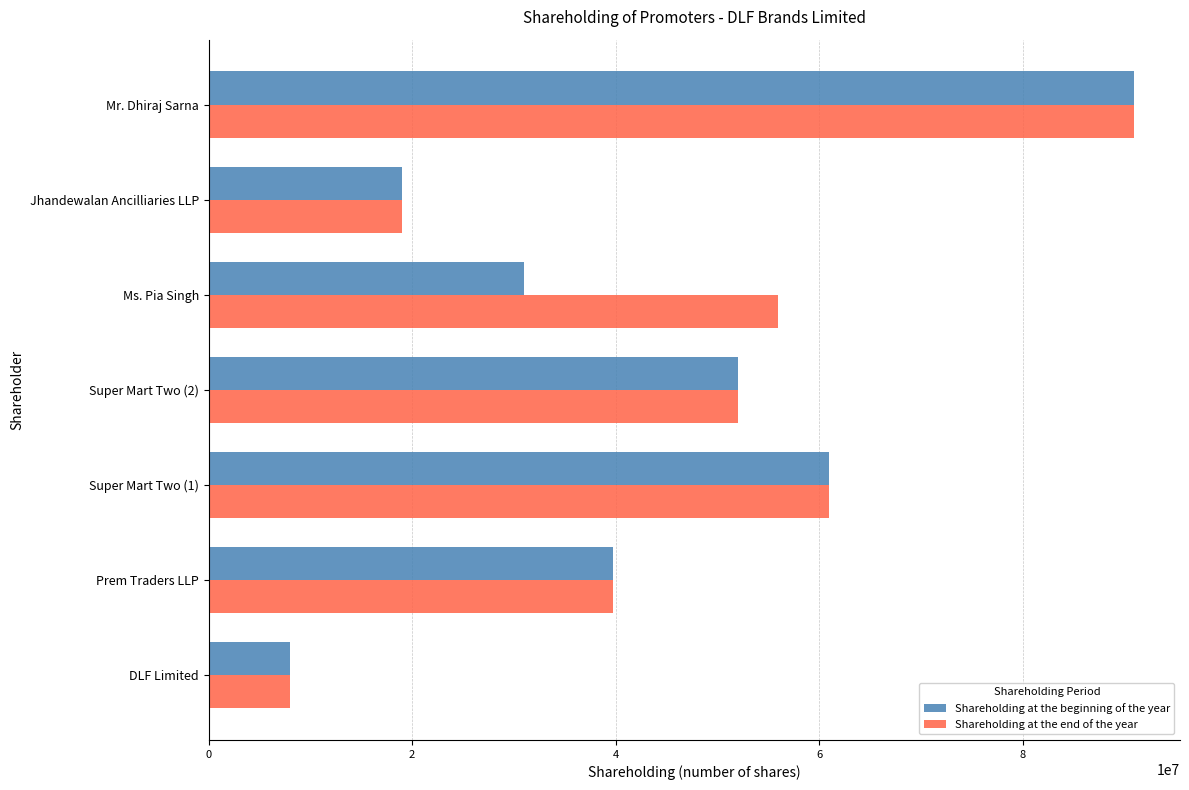

What are all the series names shown in the legend?

Shareholding at the beginning of the year, Shareholding at the end of the year